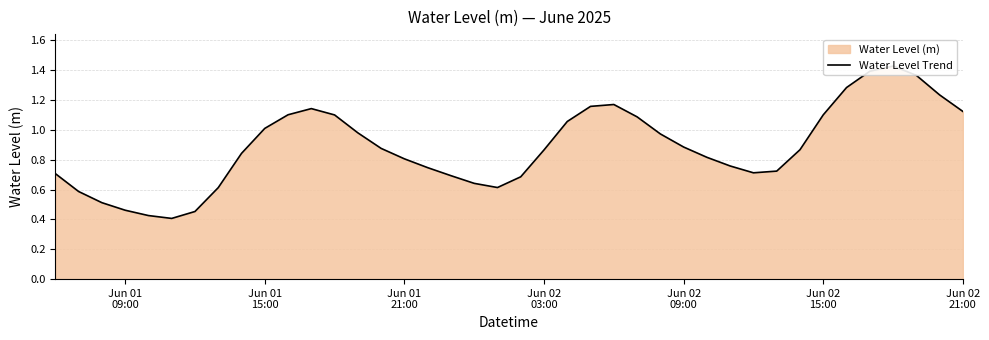

Is it true that the value at 28 is 0.2?

False